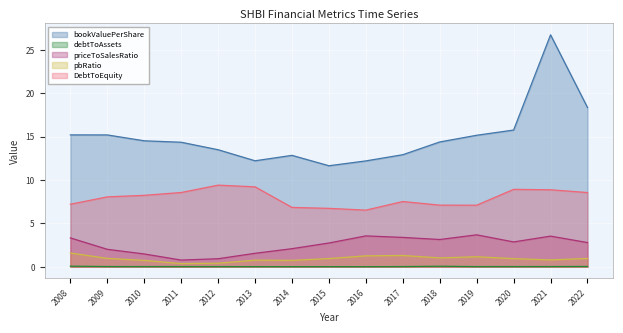

In debtToAssets, how many points are higher than both neighbors (excluding endpoints)?

3